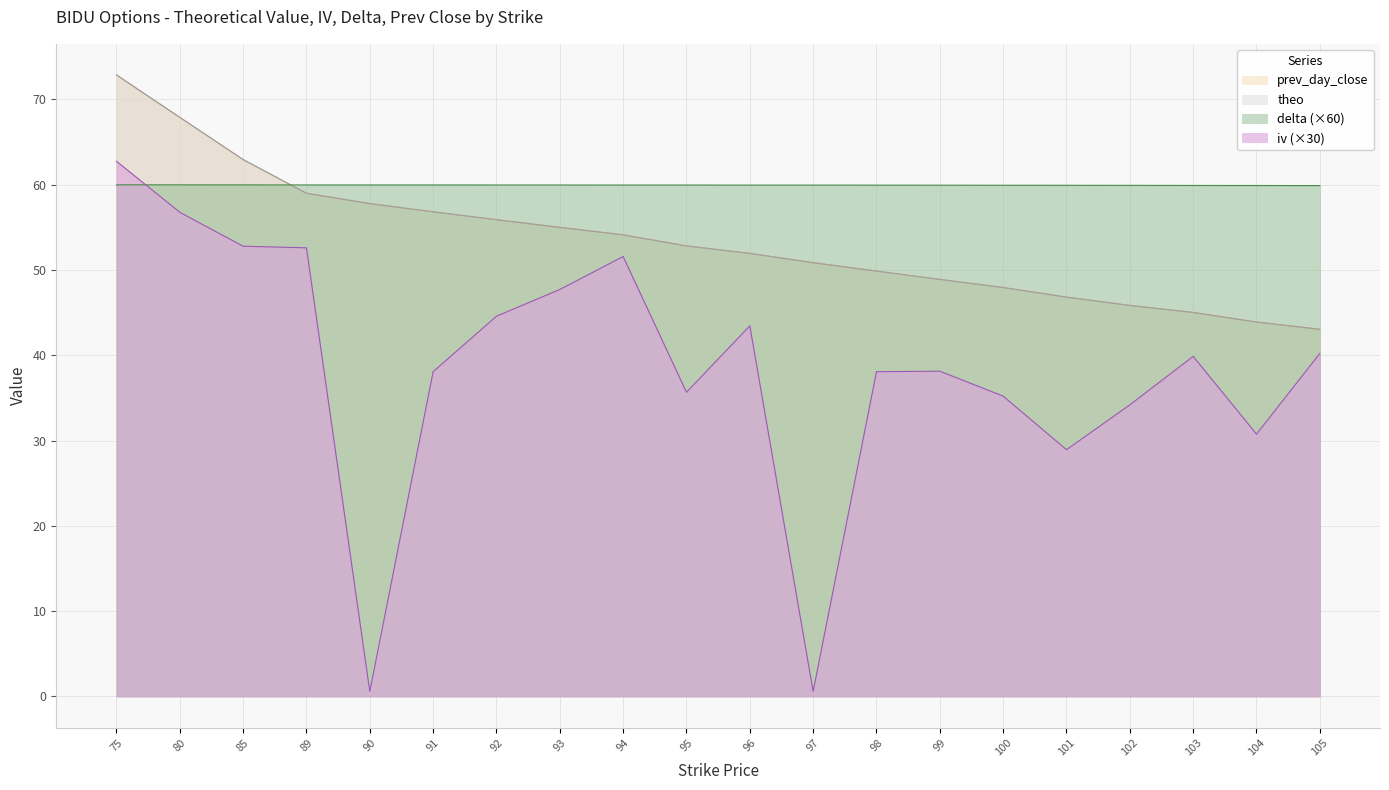

Rank the series at 75 from highest to lowest value.

prev_day_close, theo, iv_call, delta_call